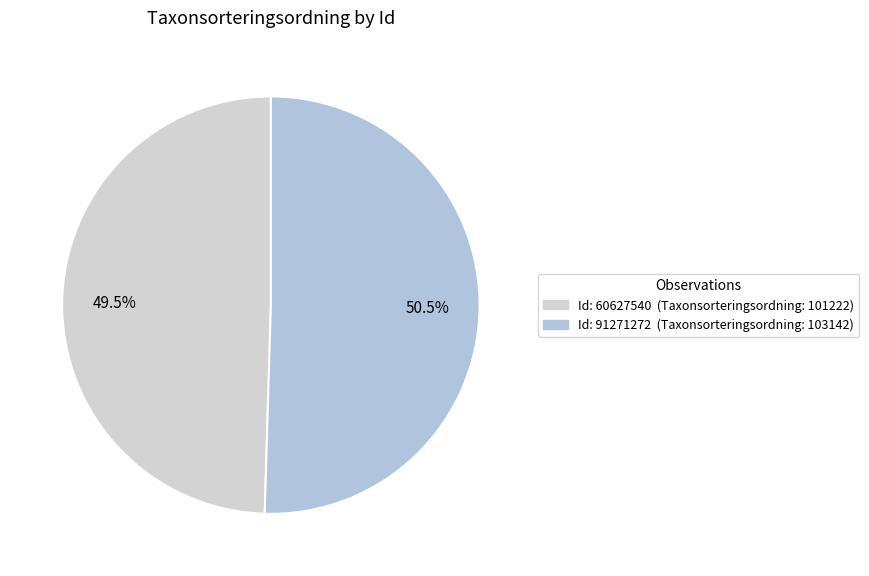

To the nearest percent, what is the difference between the largest and smallest slice percentages?

1%